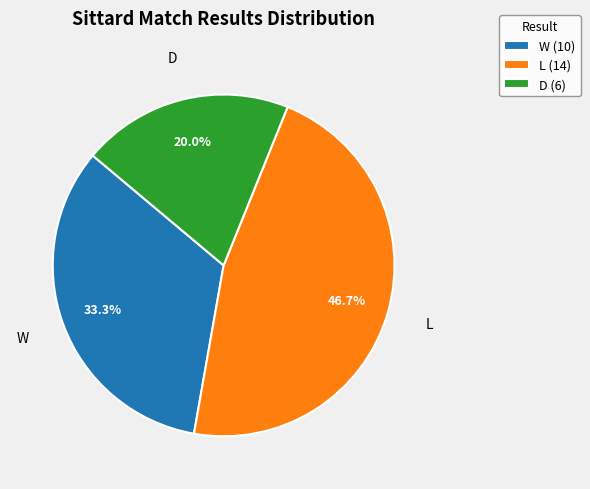

To the nearest percent, what percentage of the pie is D?

20%